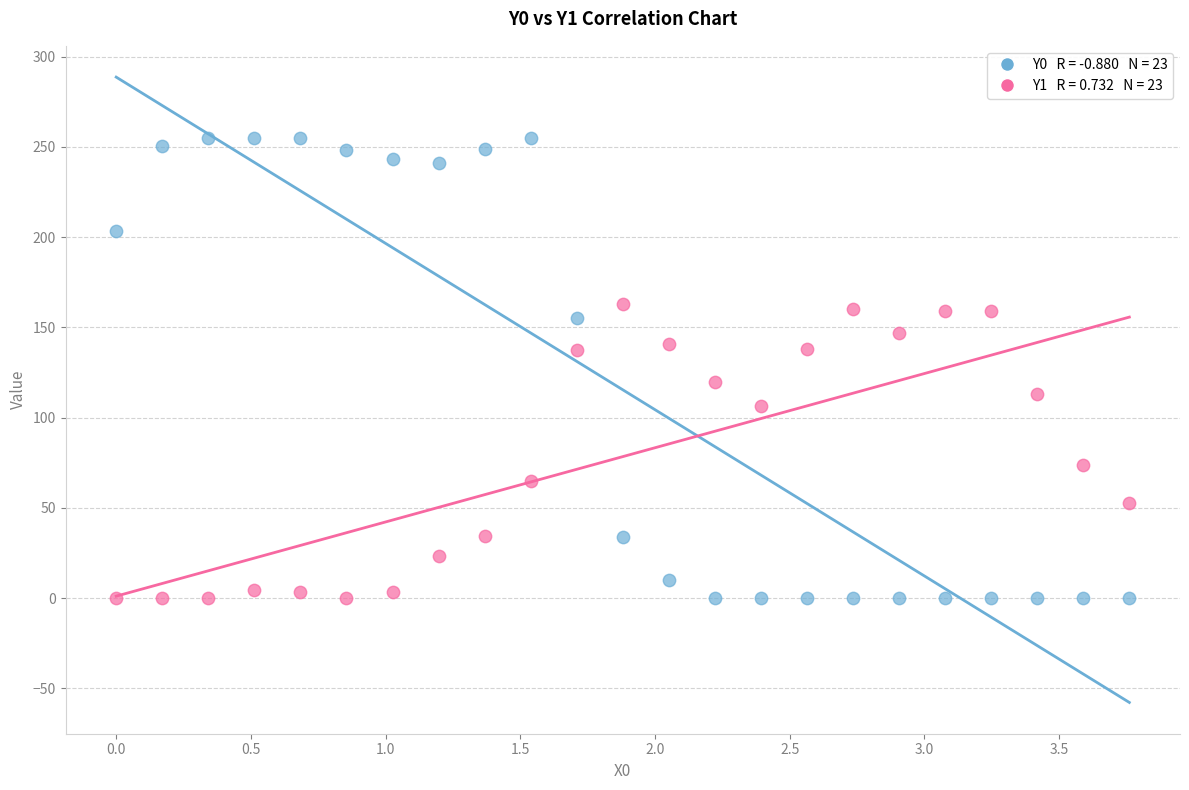

Across all data points, what is the range of Y values (max minus min)?

255.0